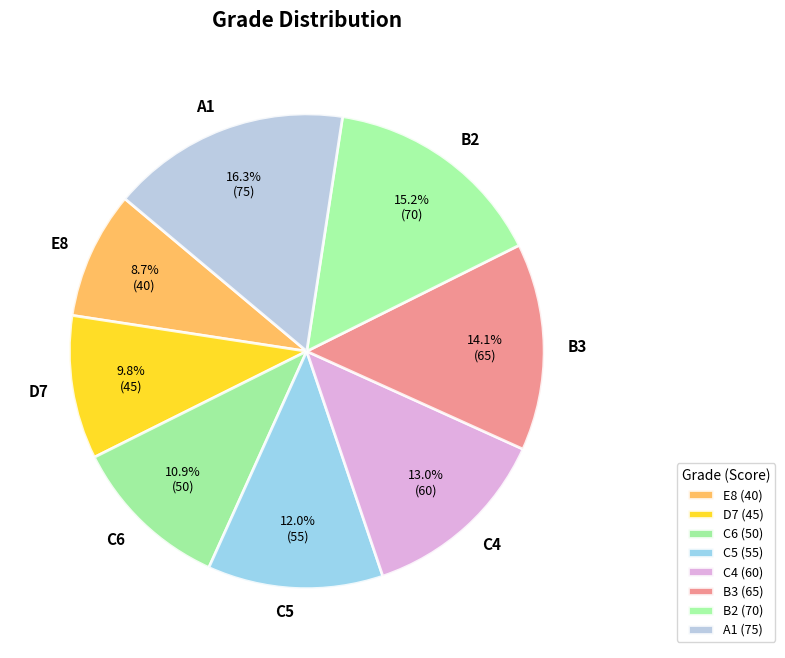

Is C5 the majority of the pie?

No